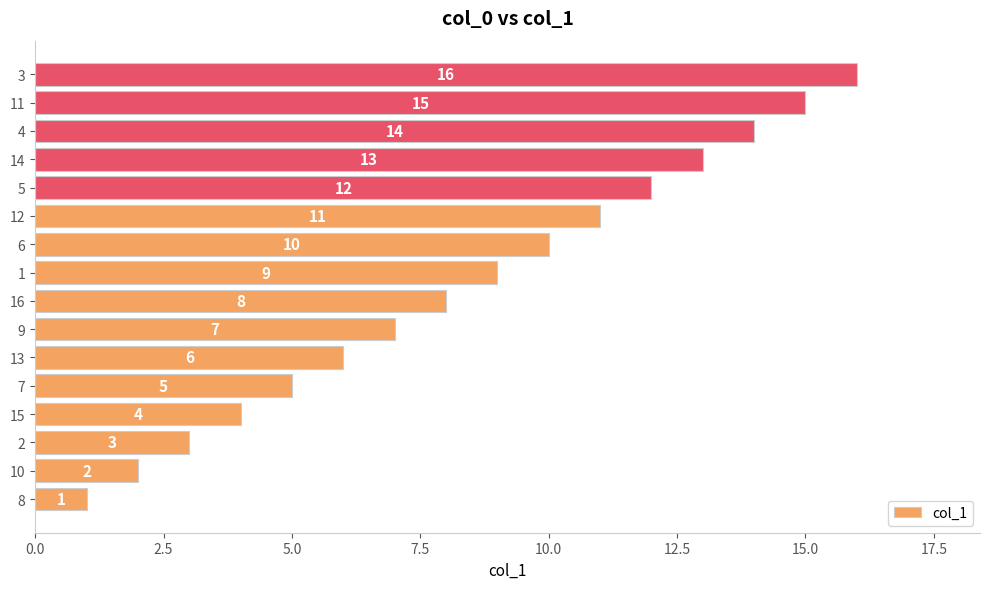

Approximately how many times larger is the value at 12 compared to 16?

1.4